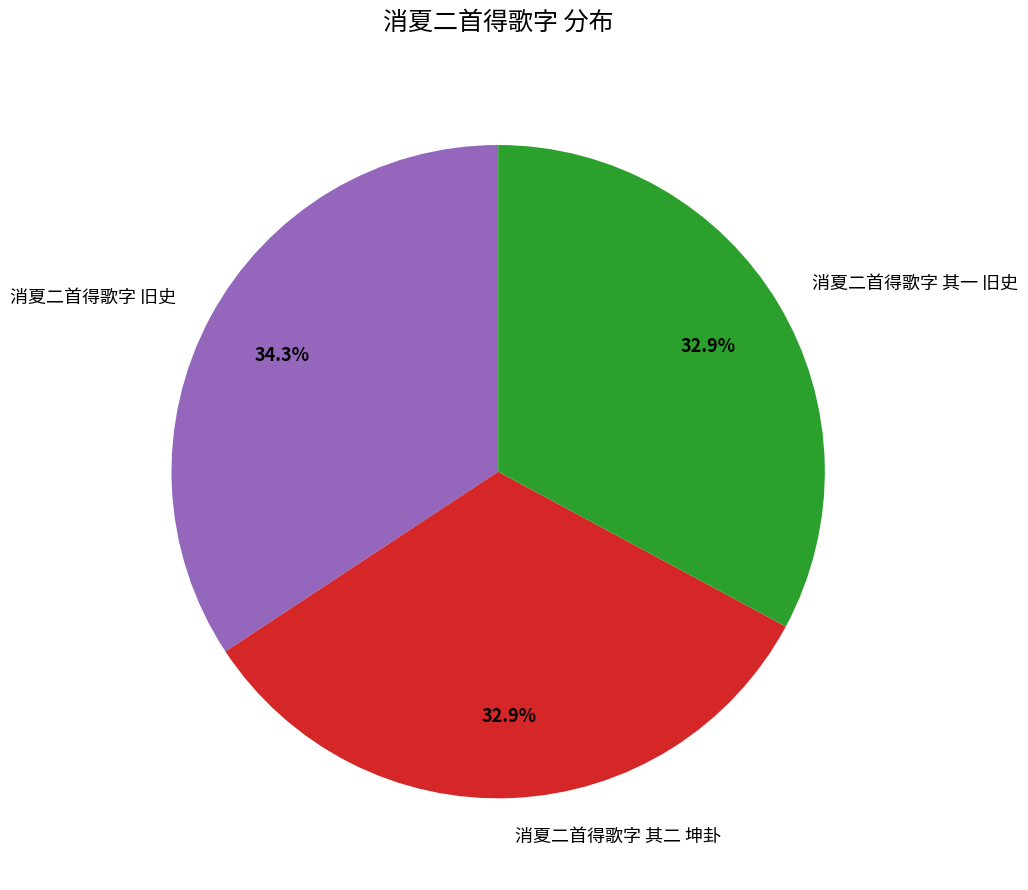

Which has a higher value, 消夏二首得歌字 旧史 or 消夏二首得歌字 其二 坤卦?

消夏二首得歌字 旧史